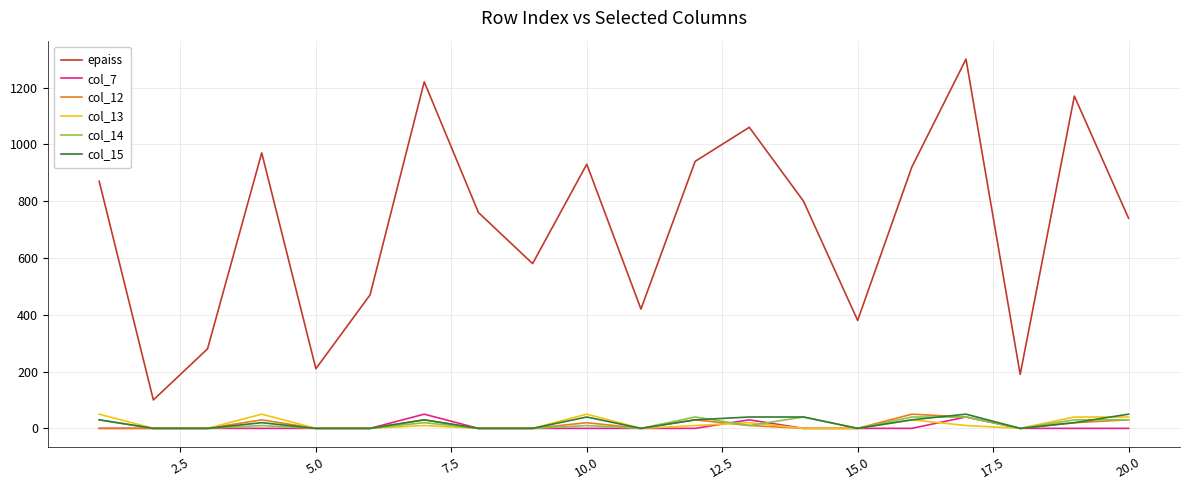

Which series has the largest total across all categories?

epaiss